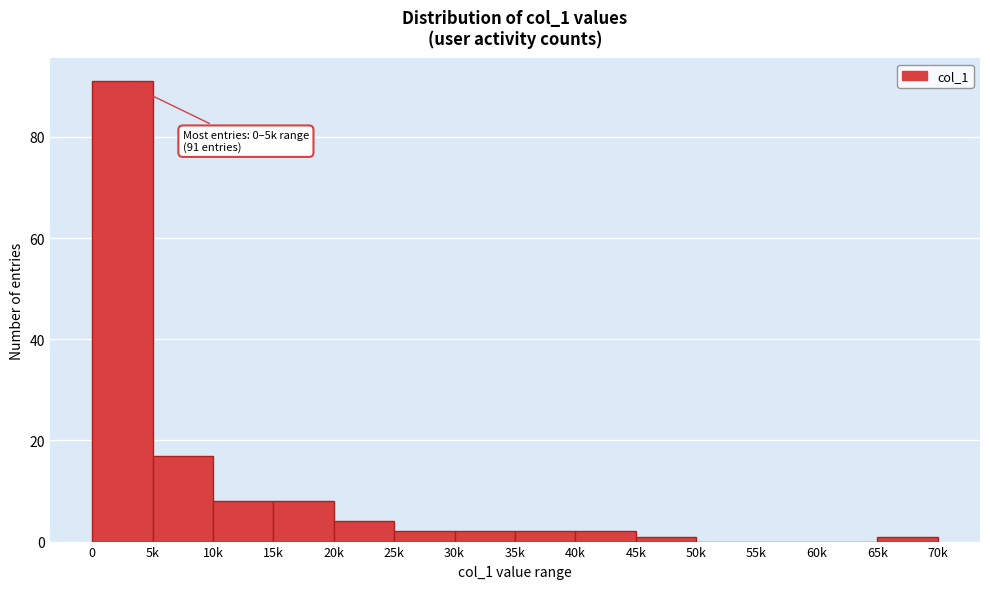

Reading left to right, extract all data points from this chart.

0=91	5k=17	10k=8	15k=8	20k=4	25k=2	30k=2	35k=2	40k=2	45k=1	50k=0	55k=0	60k=0	65k=1